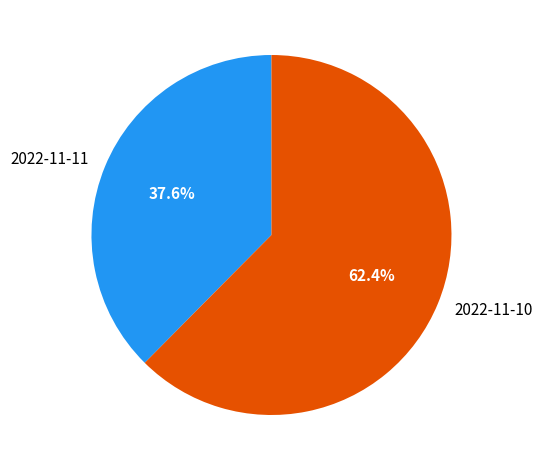

The 2022-11-10 slice represents 62% of the pie. True or false?

True